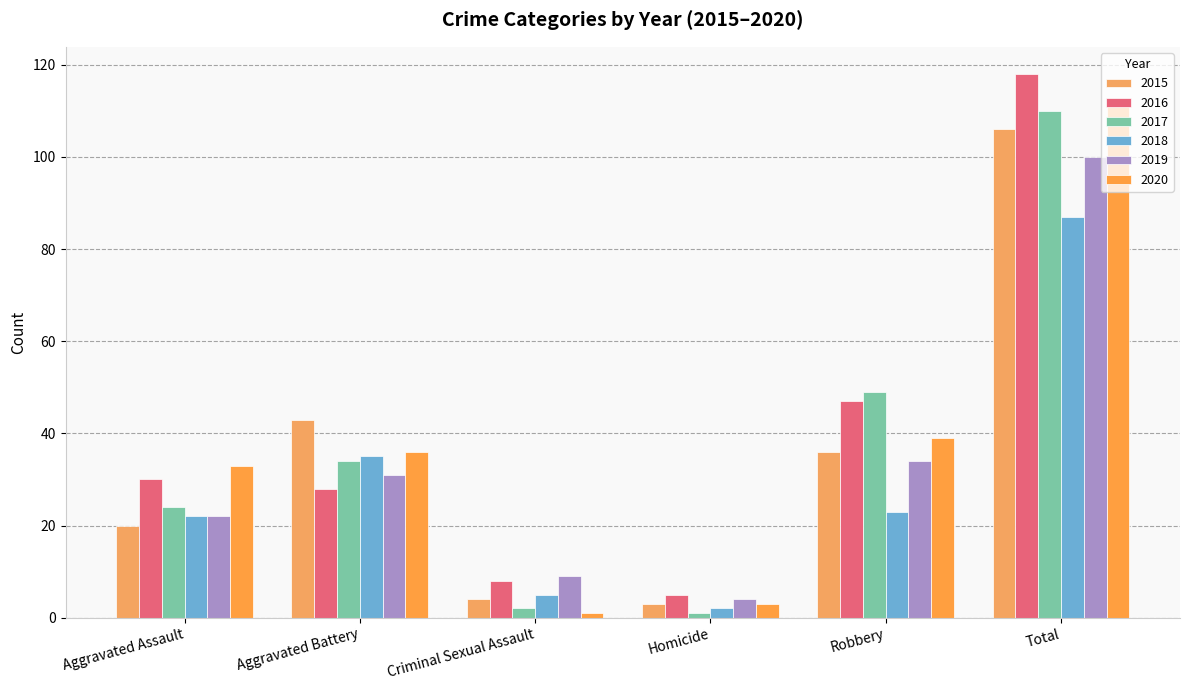

Between Criminal Sexual Assault and Homicide, which series saw the biggest shift?

2019